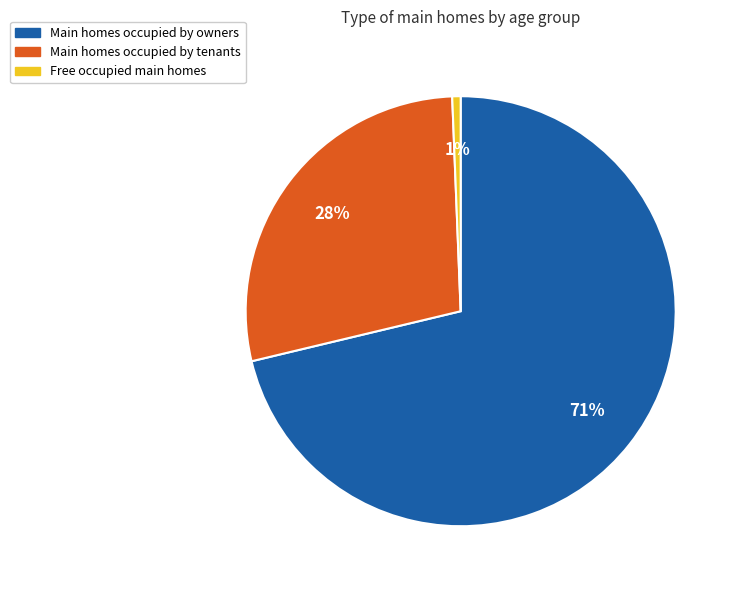

Count the number of slices in the pie.

3